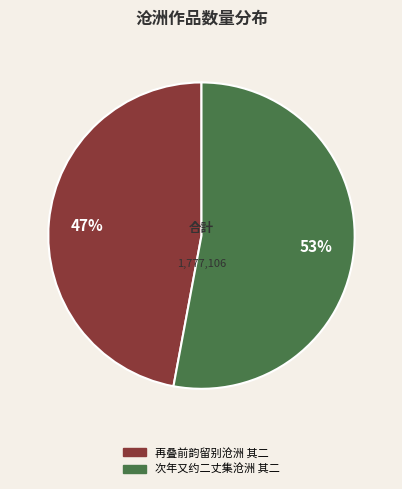

To the nearest percent, what is the average slice percentage?

50%